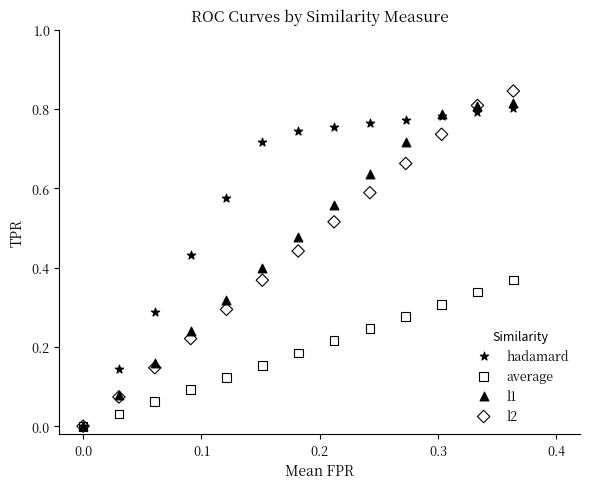

What are all the series names shown in the legend?

hadamard, average, l1, l2